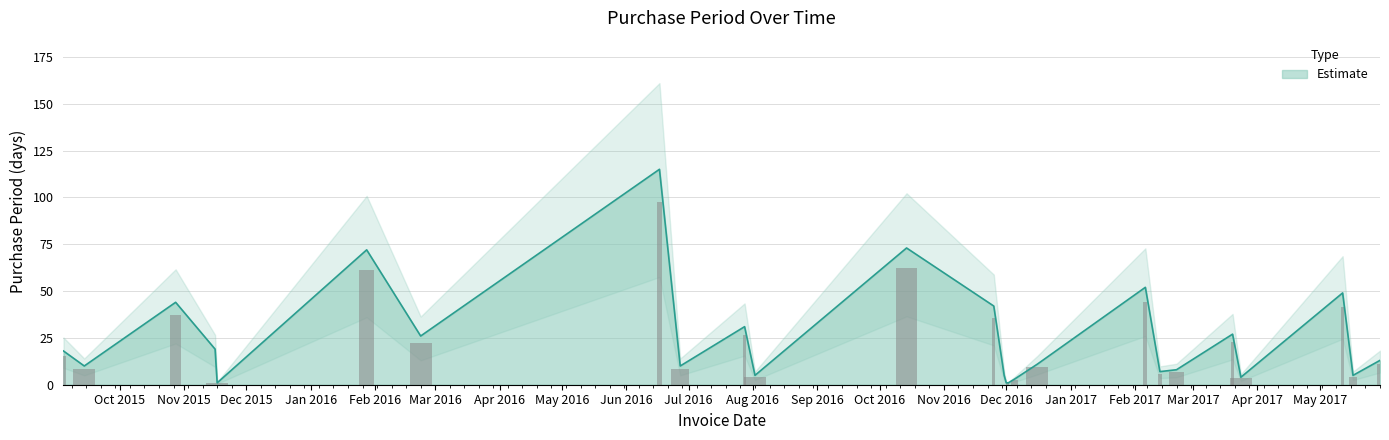

What is the difference between the maximum and minimum values?

114